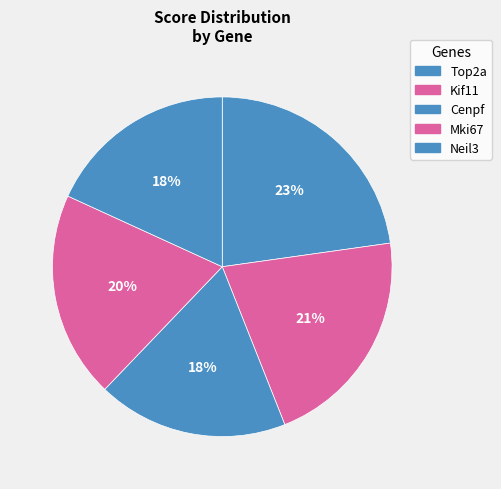

To the nearest percent, what is the difference between the Kif11 and Top2a slice percentages?

2%